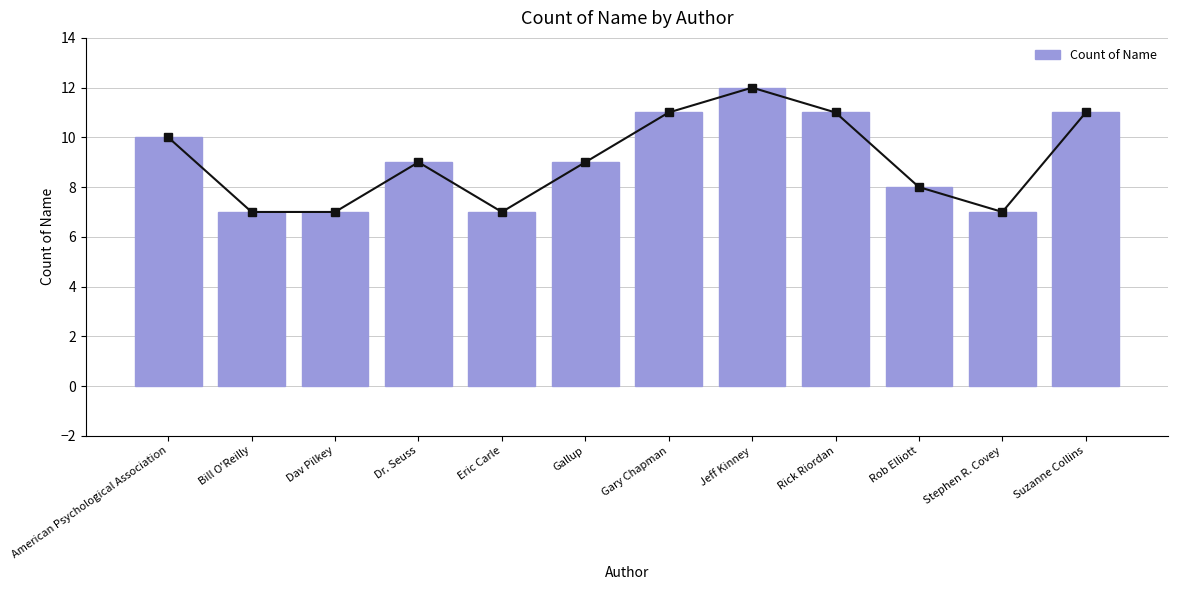

How many categories are shown in the chart?

12